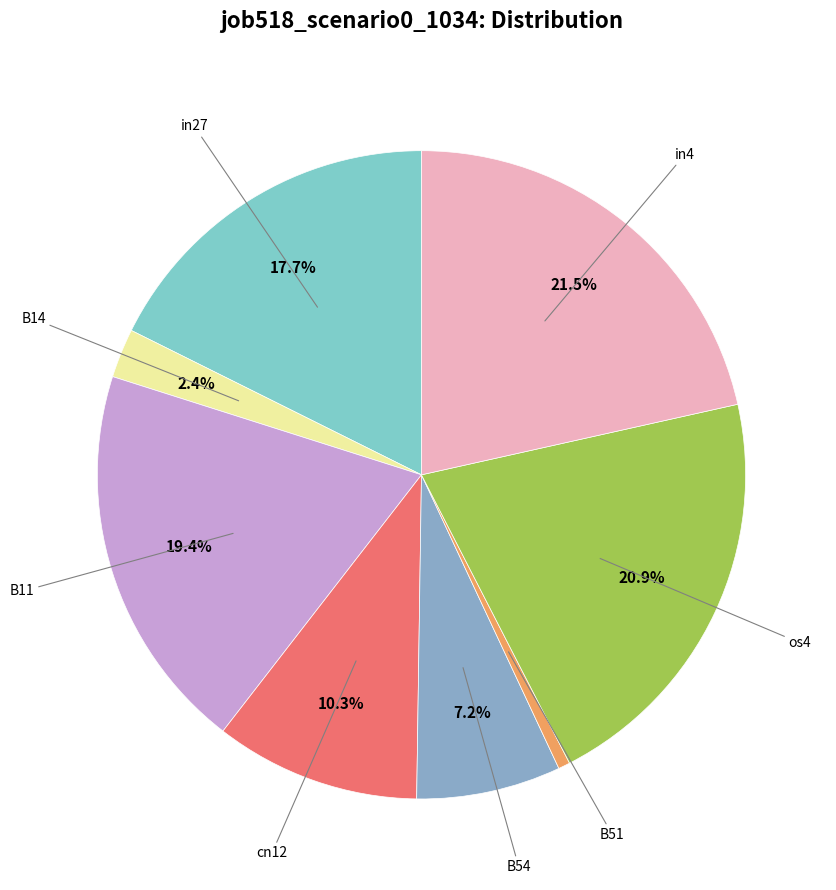

How many slices are in this pie chart?

8